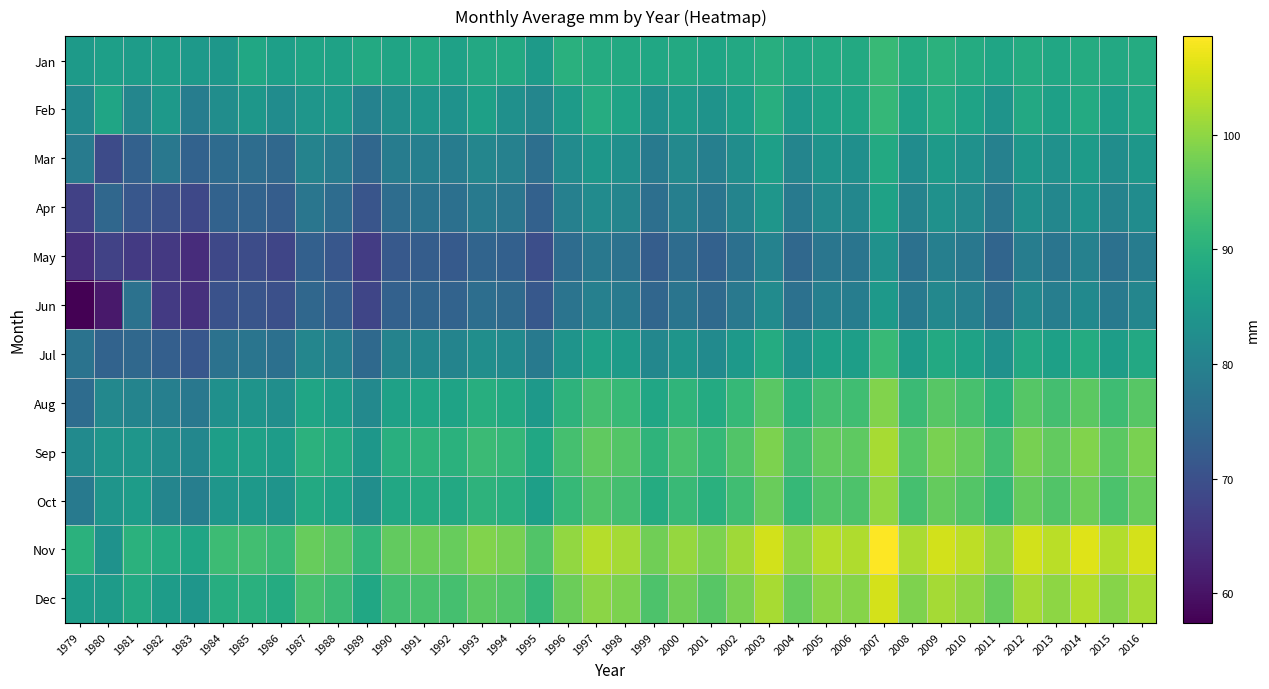

Reading left to right, list all the values displayed in this chart.

Jan: 1979=85.4	1980=86.4	1981=85.7	1982=86.1	1983=84.9	1984=84.6	1985=87.8	1986=86.2	1987=87.4	1988=86.8	1989=88.4	1990=87.4	1991=88.5	1992=86.8	1993=88.2	1994=88.6	1995=85.4	1996=89.8	1997=89.0	1998=88.5	1999=87.9	2000=88.5	2001=87.6	2002=88.3	2003=89.5	2004=88.1	2005=88.8	2006=88.5	2007=92.0	2008=88.9	2009=90.1	2010=89.0	2011=87.5	2012=88.9	2013=87.9	2014=89.0	2015=88.4	2016=89.0
Feb: 1979=81.7	1980=87.5	1981=80.9	1982=85.1	1983=79.0	1984=82.4	1985=84.6	1986=82.3	1987=84.3	1988=84.6	1989=80.2	1990=82.7	1991=84.3	1992=83.6	1993=86.6	1994=83.1	1995=80.9	1996=85.5	1997=89.0	1998=87.1	1999=83.1	2000=85.5	2001=83.7	2002=86.1	2003=89.6	2004=84.8	2005=87.0	2006=87.3	2007=91.5	2008=86.8	2009=89.0	2010=87.0	2011=83.8	2012=88.2	2013=86.5	2014=88.6	2015=86.1	2016=88.0
Mar: 1979=78.7	1980=69.1	1981=73.4	1982=78.0	1983=73.6	1984=75.3	1985=75.7	1986=74.6	1987=80.3	1988=78.6	1989=74.6	1990=79.0	1991=79.6	1992=78.9	1993=80.9	1994=79.9	1995=76.1	1996=82.1	1997=84.6	1998=83.0	1999=78.6	2000=81.6	2001=79.5	2002=82.6	2003=86.4	2004=80.8	2005=83.7	2006=83.0	2007=88.6	2008=82.3	2009=85.3	2010=83.4	2011=80.0	2012=84.6	2013=83.2	2014=85.4	2015=82.4	2016=84.5
Apr: 1979=67.2	1980=74.4	1981=71.2	1982=70.1	1983=68.4	1984=73.6	1985=73.6	1986=72.5	1987=77.4	1988=75.6	1989=70.9	1990=75.8	1991=76.9	1992=76.3	1993=78.3	1994=77.4	1995=73.4	1996=79.6	1997=82.1	1998=80.8	1999=76.2	2000=79.6	2001=77.2	2002=80.5	2003=84.3	2004=78.5	2005=81.6	2006=81.1	2007=87.0	2008=80.3	2009=83.3	2010=81.6	2011=77.8	2012=82.8	2013=81.1	2014=83.4	2015=80.3	2016=82.3
May: 1979=64.3	1980=67.5	1981=66.1	1982=65.9	1983=64.0	1984=68.5	1985=69.3	1986=68.1	1987=73.0	1988=71.4	1989=66.6	1990=71.6	1991=72.5	1992=71.9	1993=74.0	1994=73.1	1995=69.6	1996=75.5	1997=78.0	1998=76.7	1999=72.5	2000=75.5	2001=73.3	2002=76.3	2003=80.2	2004=74.6	2005=77.6	2006=77.2	2007=83.2	2008=76.5	2009=79.5	2010=77.8	2011=74.1	2012=79.1	2013=77.4	2014=79.9	2015=76.6	2016=78.9
Jun: 1979=57.4	1980=60.8	1981=76.7	1982=66.1	1983=64.5	1984=70.3	1985=70.9	1986=69.8	1987=74.5	1988=73.0	1989=68.1	1990=73.3	1991=74.2	1992=73.7	1993=76.0	1994=75.2	1995=71.5	1996=77.2	1997=79.8	1998=78.5	1999=74.2	2000=77.4	2001=75.1	2002=78.1	2003=82.0	2004=76.5	2005=79.5	2006=79.1	2007=85.2	2008=78.4	2009=81.4	2010=79.7	2011=76.1	2012=81.1	2013=79.2	2014=81.8	2015=78.5	2016=80.8
Jul: 1979=76.8	1980=73.6	1981=74.7	1982=72.9	1983=71.4	1984=76.7	1985=77.4	1986=76.3	1987=81.0	1988=79.5	1989=74.9	1990=80.2	1991=81.1	1992=80.5	1993=82.8	1994=82.0	1995=78.3	1996=84.0	1997=86.7	1998=85.5	1999=81.0	2000=84.2	2001=82.0	2002=85.0	2003=88.8	2004=83.5	2005=86.6	2006=86.1	2007=91.9	2008=85.4	2009=88.5	2010=86.9	2011=83.4	2012=88.3	2013=86.6	2014=89.0	2015=86.0	2016=88.3
Aug: 1979=75.6	1980=81.4	1981=80.5	1982=79.5	1983=78.0	1984=83.1	1985=83.8	1986=82.8	1987=87.5	1988=86.0	1989=81.5	1990=86.7	1991=87.7	1992=87.1	1993=89.4	1994=88.6	1995=84.9	1996=90.5	1997=93.2	1998=92.0	1999=87.7	2000=90.8	2001=88.6	2002=91.6	2003=95.5	2004=90.3	2005=93.3	2006=92.9	2007=98.9	2008=92.2	2009=95.3	2010=93.7	2011=90.1	2012=95.1	2013=93.3	2014=95.8	2015=92.7	2016=95.3
Sep: 1979=82.0	1980=84.1	1981=84.3	1982=82.5	1983=81.2	1984=86.1	1985=86.7	1986=85.7	1987=90.3	1988=88.9	1989=84.5	1990=89.8	1991=90.6	1992=90.1	1993=92.3	1994=91.5	1995=87.9	1996=93.5	1997=96.1	1998=94.9	1999=90.7	2000=93.9	2001=91.7	2002=94.7	2003=98.6	2004=93.3	2005=96.4	2006=95.9	2007=101.9	2008=95.2	2009=98.3	2010=96.7	2011=93.1	2012=98.1	2013=96.3	2014=98.9	2015=95.7	2016=98.3
Oct: 1979=78.5	1980=84.2	1981=85.8	1982=80.6	1983=79.2	1984=84.3	1985=84.9	1986=83.8	1987=88.5	1988=87.1	1989=82.7	1990=88.0	1991=88.9	1992=88.4	1993=90.5	1994=89.8	1995=86.3	1996=91.8	1997=94.5	1998=93.2	1999=89.0	2000=92.1	2001=90.0	2002=93.0	2003=96.9	2004=91.6	2005=94.6	2006=94.2	2007=100.2	2008=93.5	2009=96.6	2010=95.0	2011=91.6	2012=96.6	2013=94.8	2014=97.4	2015=94.1	2016=96.6
Nov: 1979=90.1	1980=83.5	1981=90.0	1982=88.9	1983=87.5	1984=92.5	1985=93.2	1986=92.2	1987=96.8	1988=95.5	1989=91.1	1990=96.4	1991=97.2	1992=96.7	1993=98.9	1994=98.2	1995=94.7	1996=100.2	1997=102.9	1998=101.7	1999=97.4	2000=100.6	2001=98.4	2002=101.4	2003=105.2	2004=99.9	2005=103.0	2006=102.6	2007=108.6	2008=102.1	2009=105.1	2010=103.5	2011=100.1	2012=105.1	2013=103.4	2014=106.0	2015=102.7	2016=105.4
Dec: 1979=85.7	1980=85.6	1981=88.5	1982=85.7	1983=84.3	1984=89.4	1985=90.0	1986=89.0	1987=93.6	1988=92.3	1989=87.9	1990=93.2	1991=94.0	1992=93.5	1993=95.6	1994=94.9	1995=91.5	1996=97.1	1997=99.8	1998=98.5	1999=94.3	2000=97.5	2001=95.3	2002=98.2	2003=101.9	2004=96.7	2005=99.7	2006=99.3	2007=105.3	2008=98.7	2009=101.7	2010=100.1	2011=96.8	2012=101.7	2013=100.0	2014=102.6	2015=99.4	2016=102.0